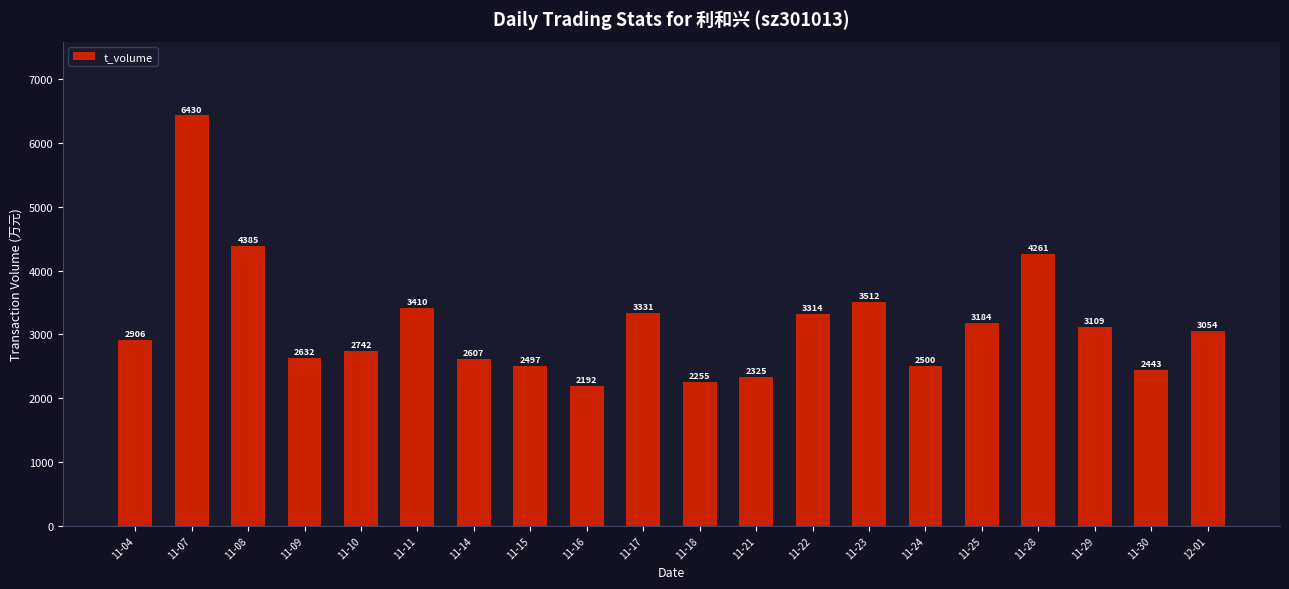

At which category does the chart reach its peak across all series?

11-07